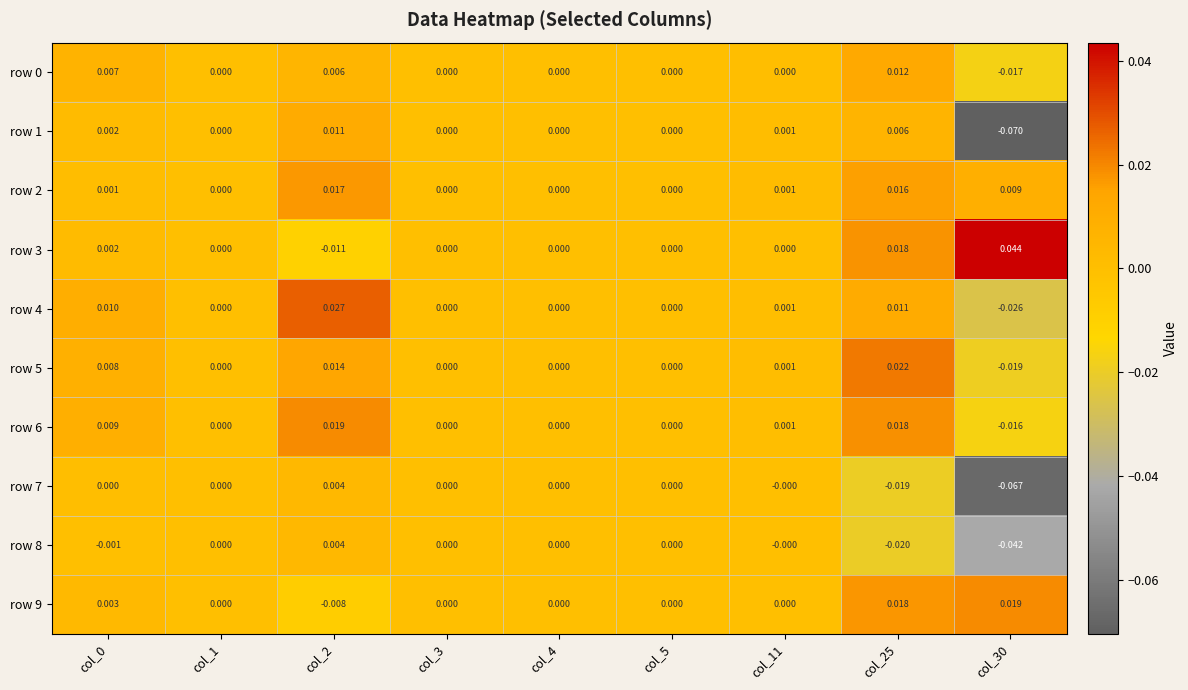

Count the number of categories in the chart.

9